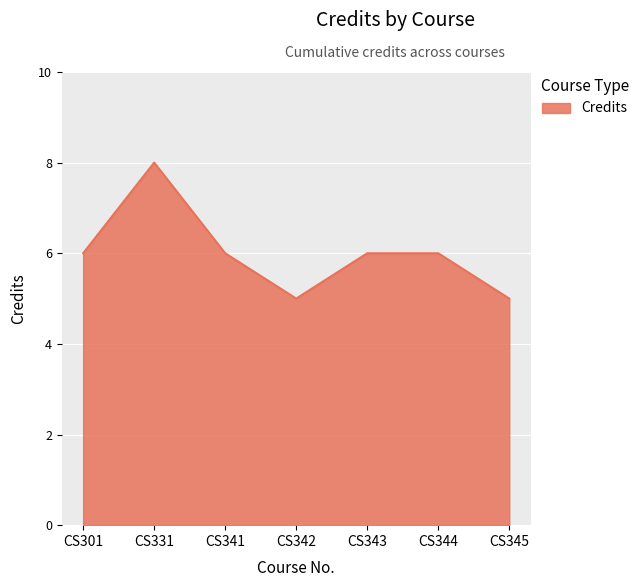

At which category does the chart reach its peak across all series?

CS331